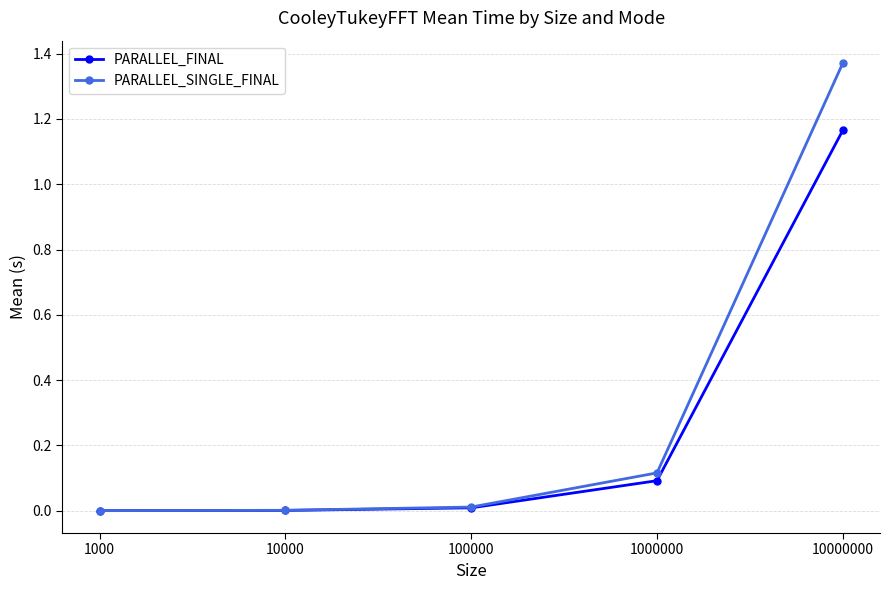

At which label does PARALLEL_FINAL reach its peak?

10000000